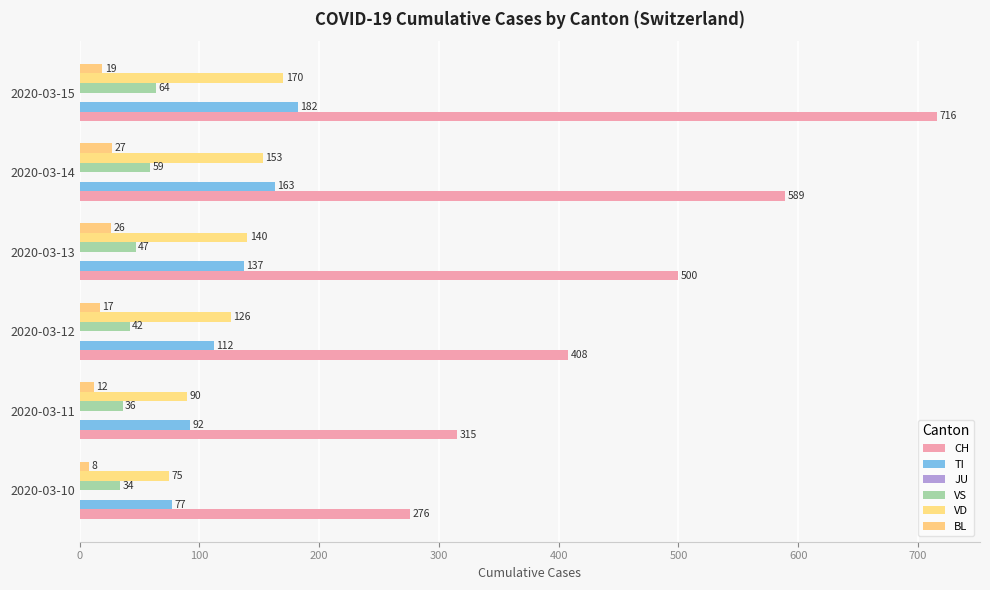

What is the minimum value shown in the chart?

8